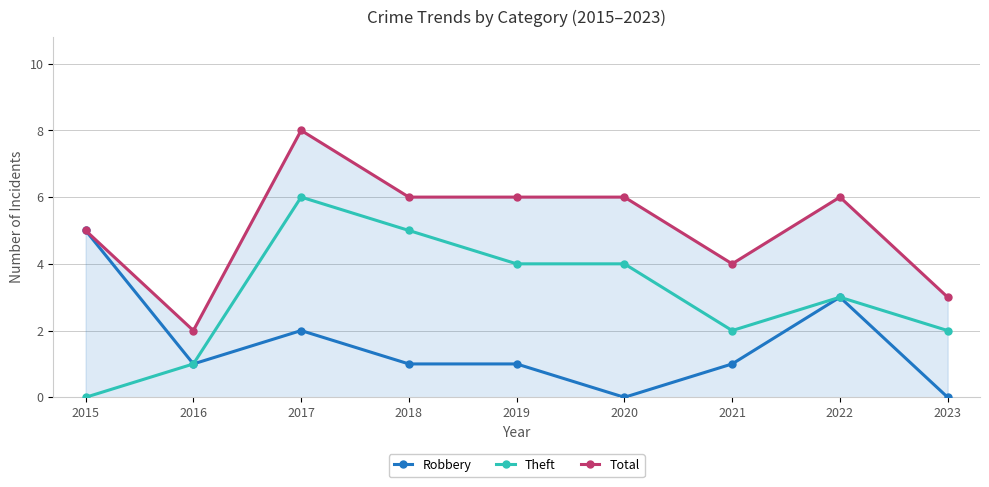

True or false: Theft and Total intersect in this chart.

False